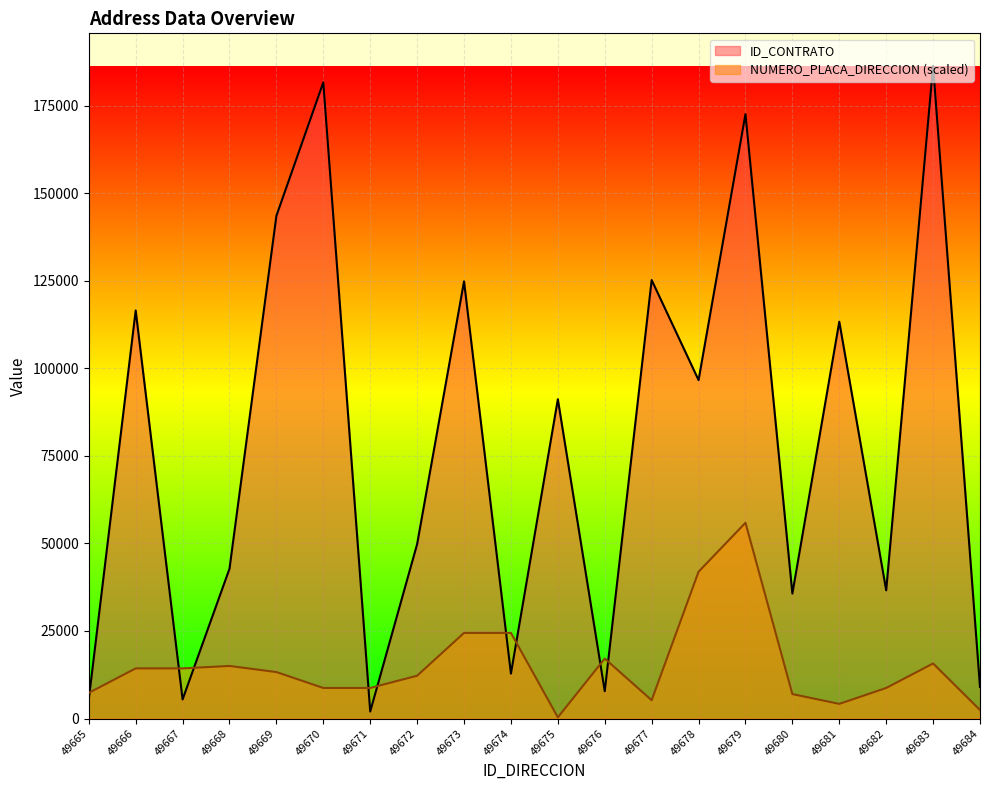

At which category is the sum across all series the highest?

49679